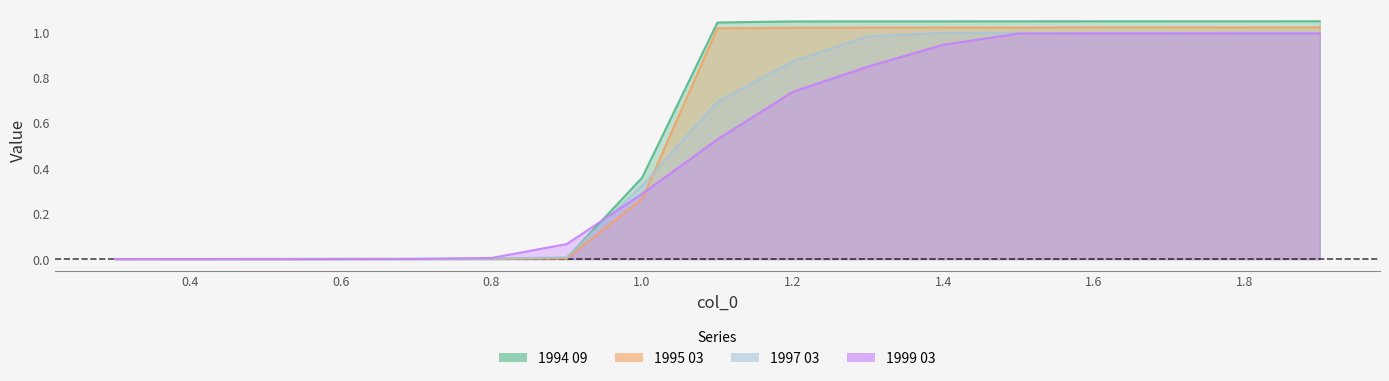

Count the number of categories in the chart.

17